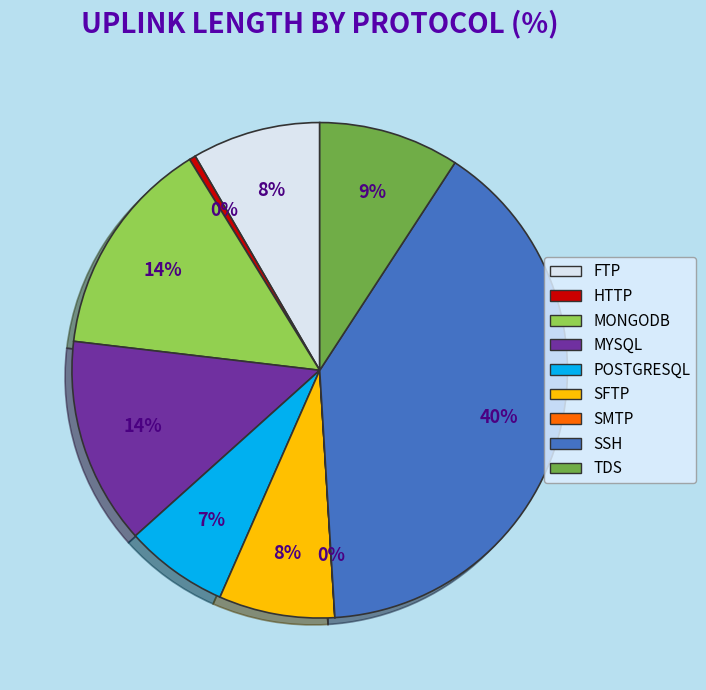

To the nearest percent, what is the difference between the largest and smallest slice percentages?

40%